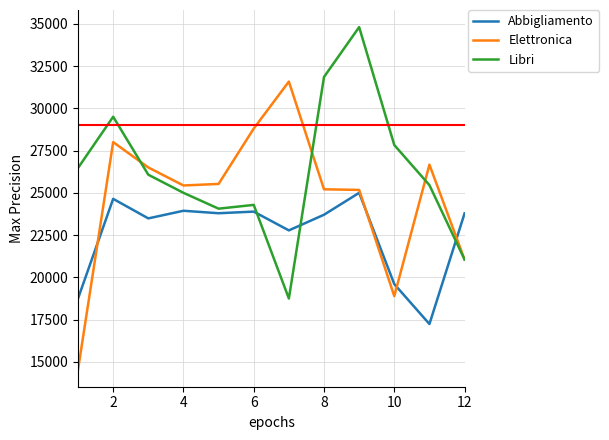

Which series has the largest total across all categories?

Libri